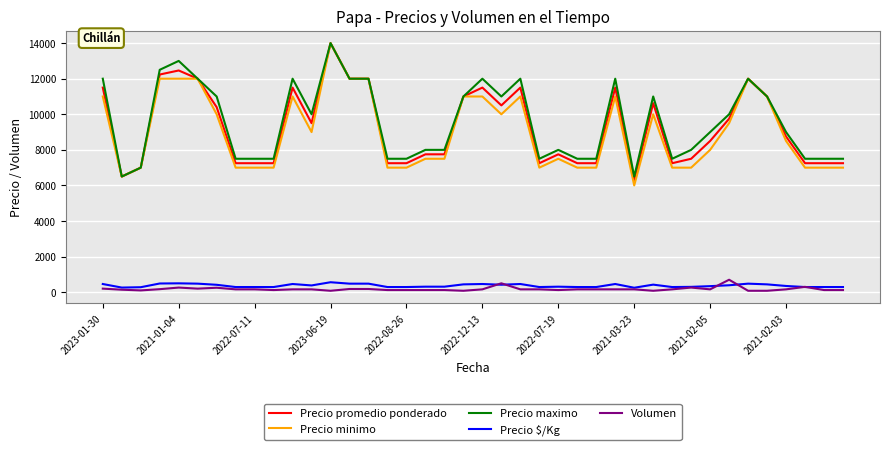

What is the minimum value for Precio minimo?

6000